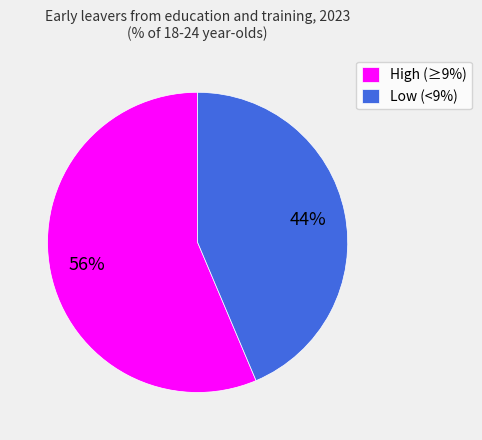

Which slice represents more than half of the pie?

High (≥9%)